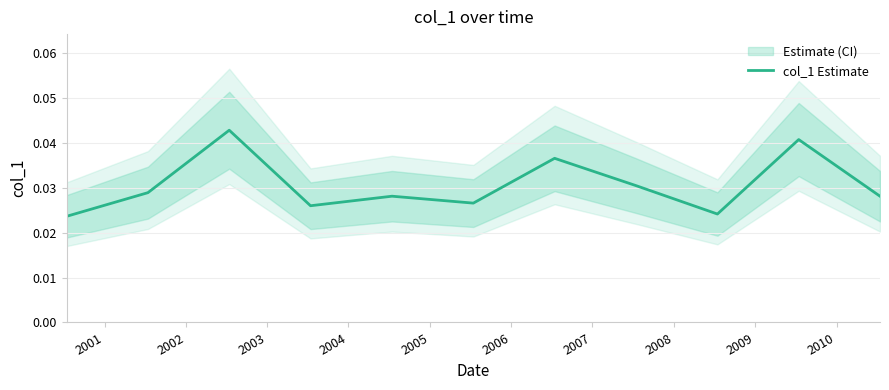

What is the sum of the values at 2001 and 2007?

0.1